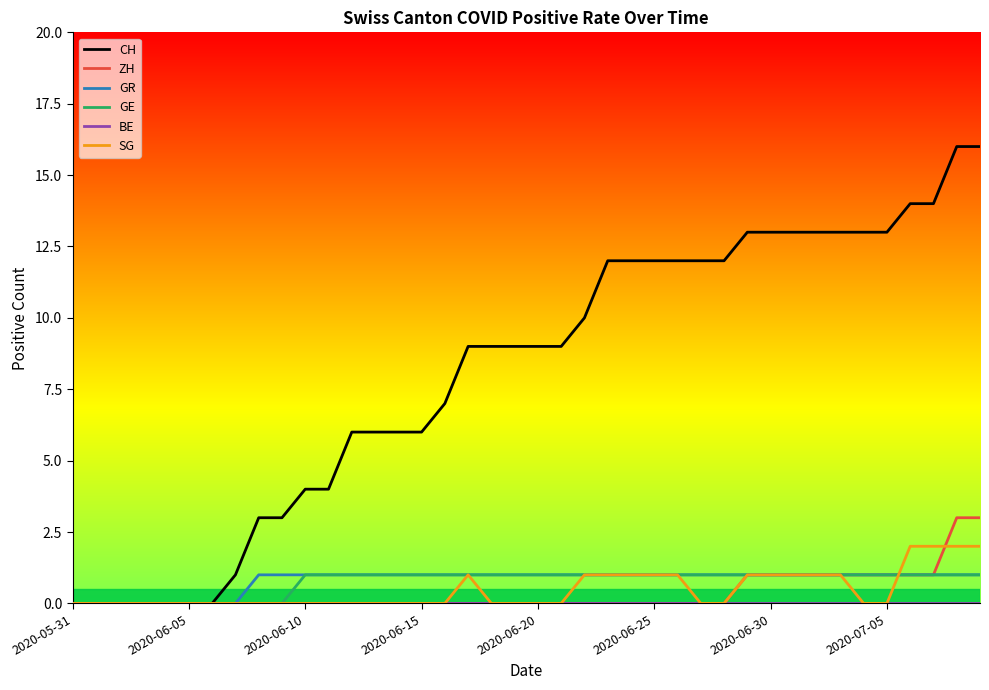

What is the greatest value displayed?

16